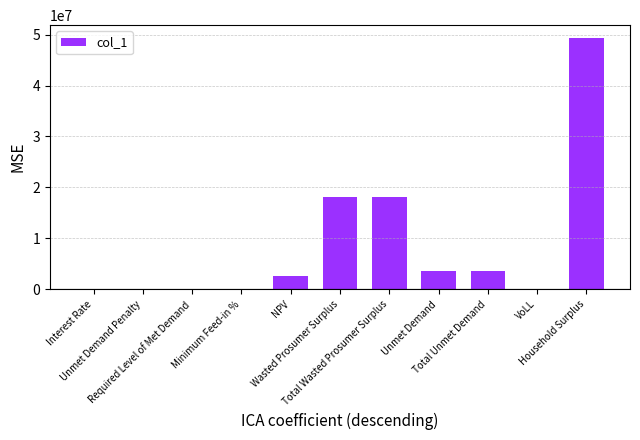

What is the sum of all values?

95116252.8